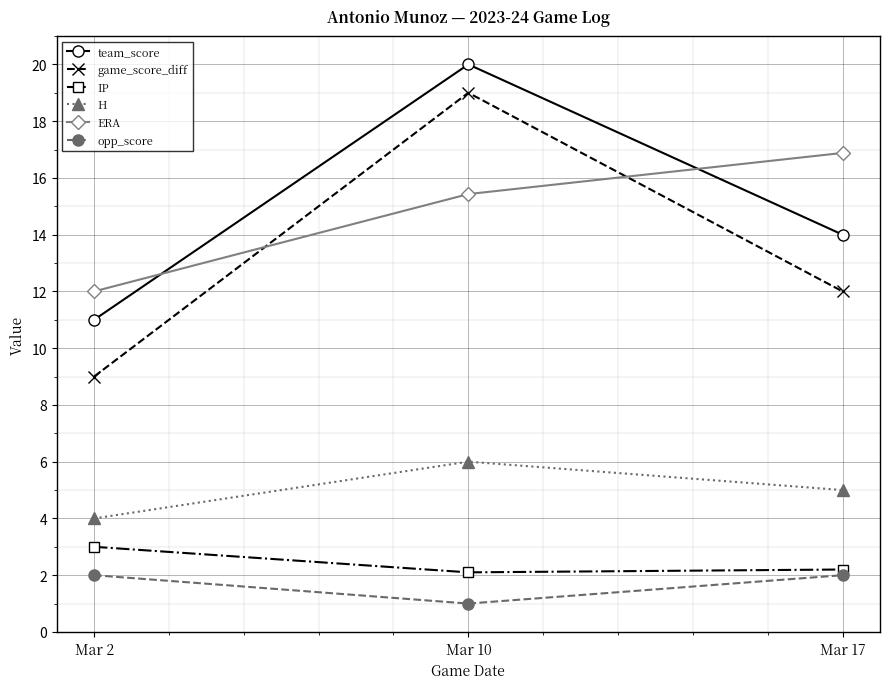

What is the smallest value displayed?

1.0